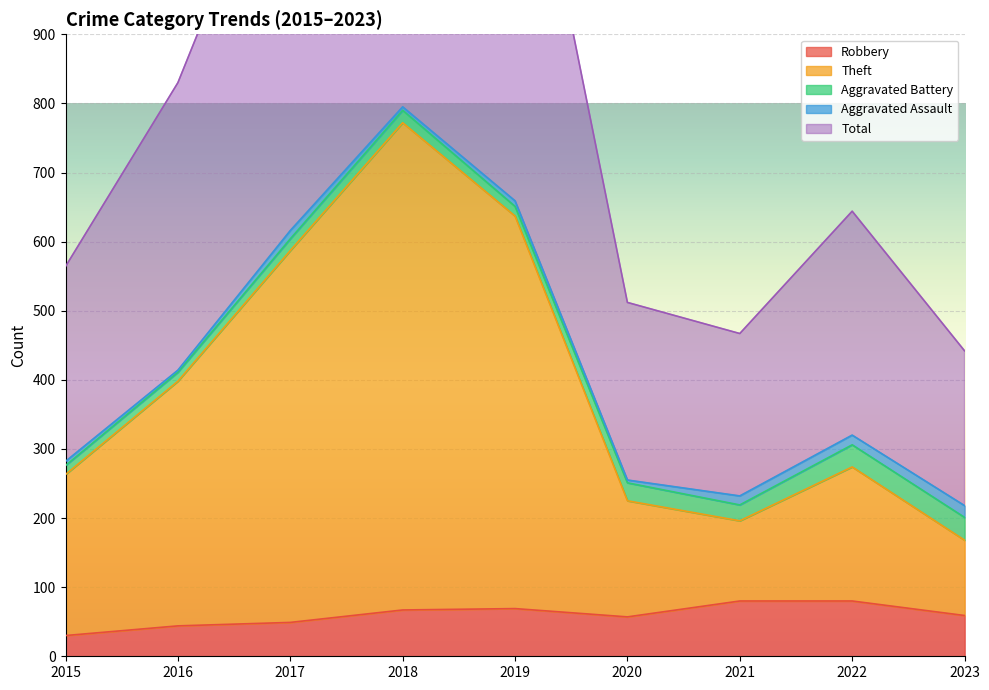

What is the value of the Theft point at the 9th from the left?

168